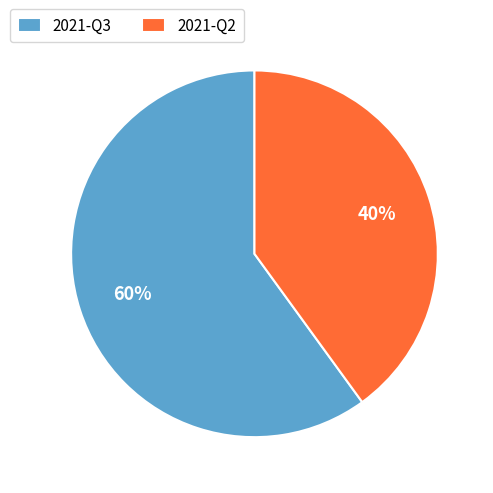

To the nearest percent, what portion does 2021-Q3 represent?

60%